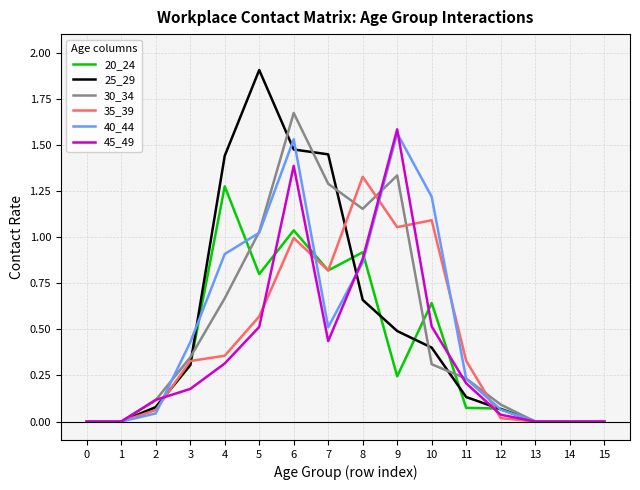

At which category does the chart reach its peak across all series?

5